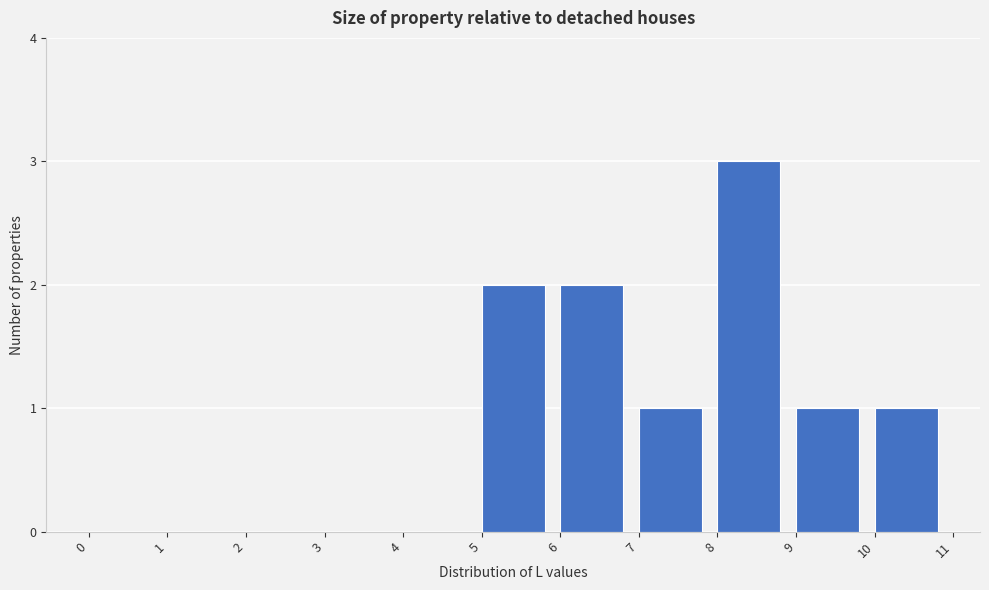

What is the height of the bar covering 5 to 6 on the x-axis? The values are not printed on the chart, so give them approximately, as read against the axis.

2